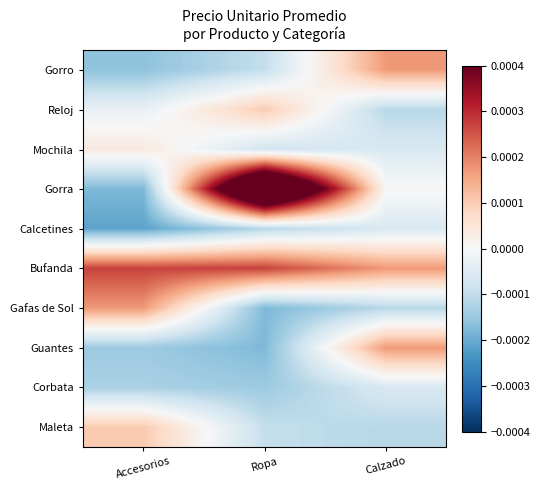

At which category is the sum across all series the highest?

Ropa